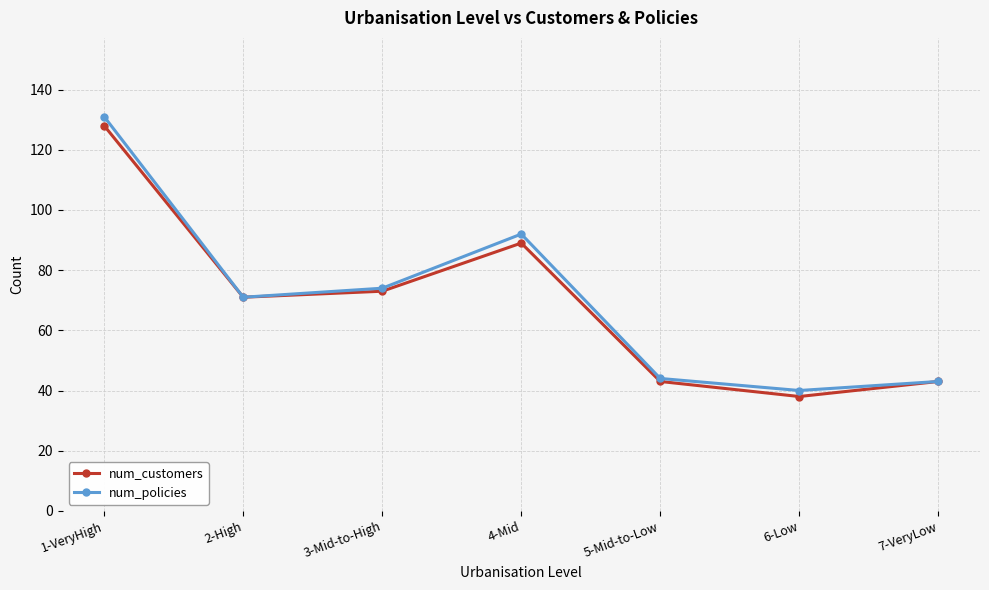

Is it true that num_customers equals 24 at 3-Mid-to-High?

False